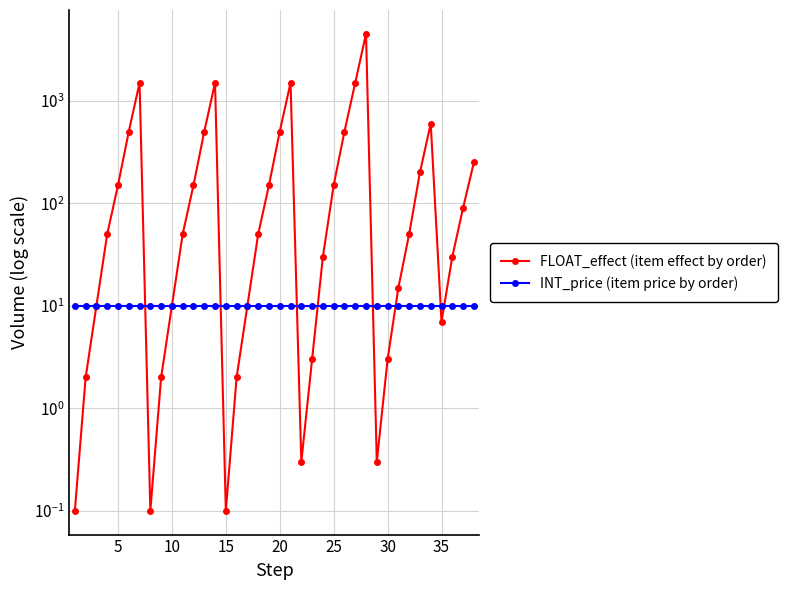

Which series has the widest spread of values?

FLOAT_effect (item effect by order)